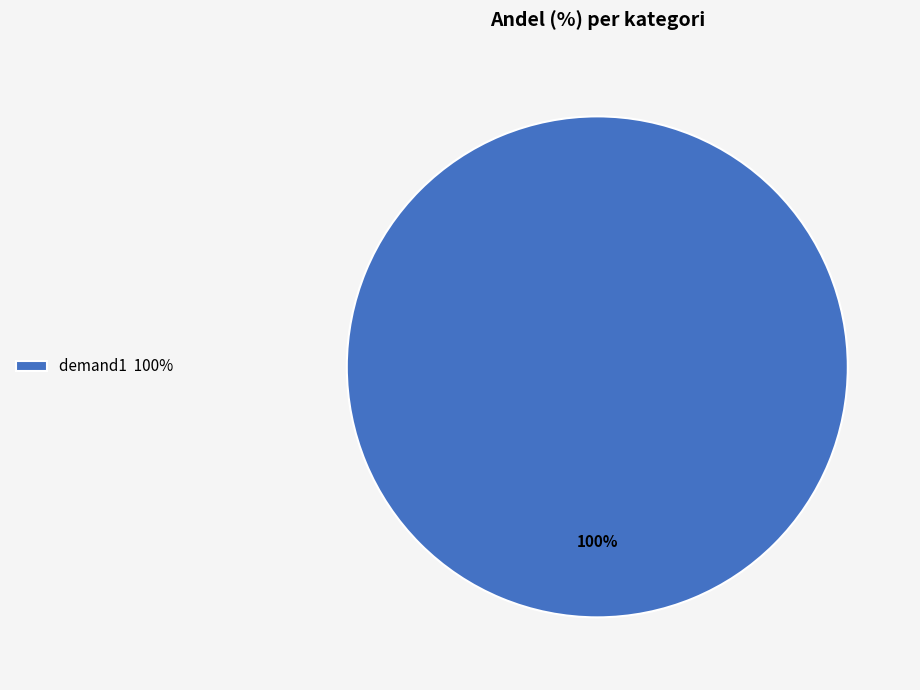

Rank the categories by value from highest to lowest.

demand1 100%